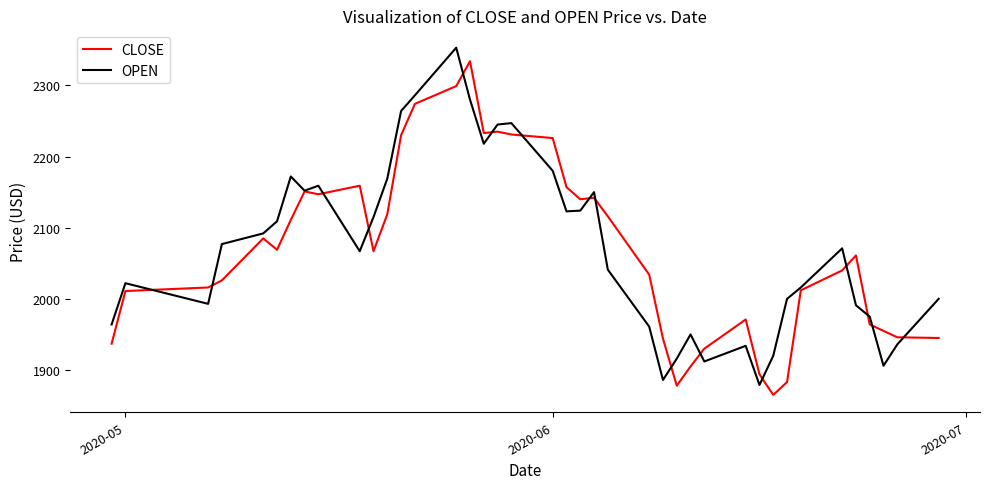

True or false: CLOSE has more than 1 points higher than both neighbors.

True